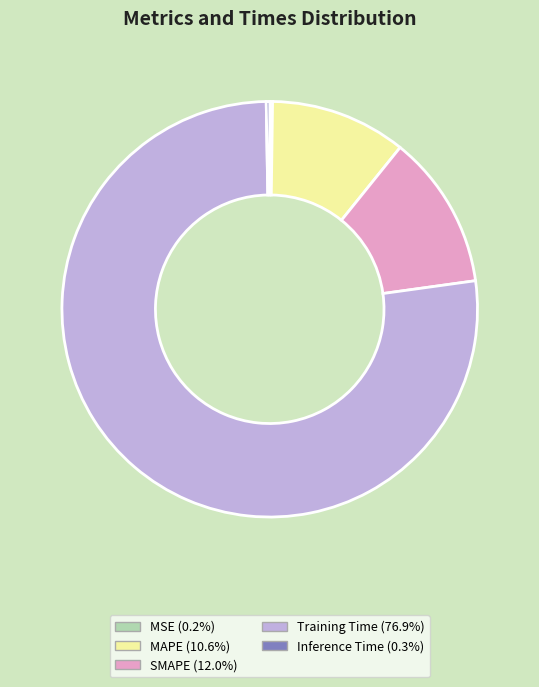

Is there any slice that represents more than half of the pie?

Yes